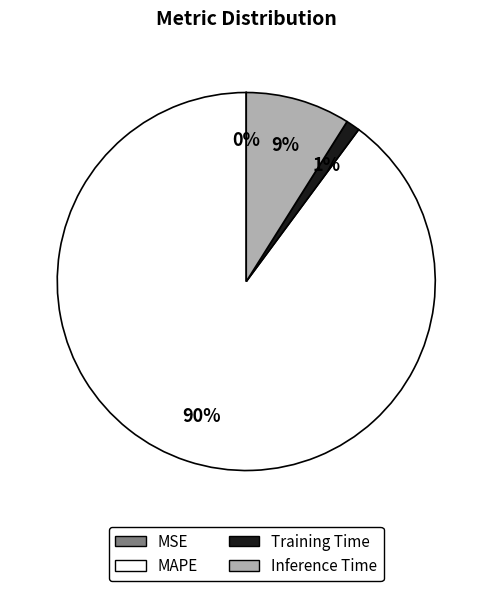

Is it true that Inference Time is 9% of the pie?

True